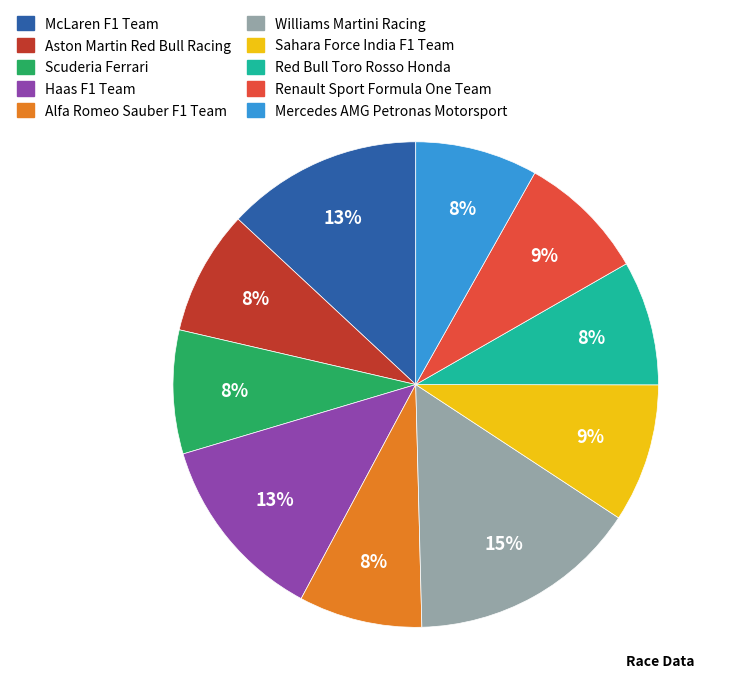

What is the largest slice in the pie chart?

Williams Martini Racing